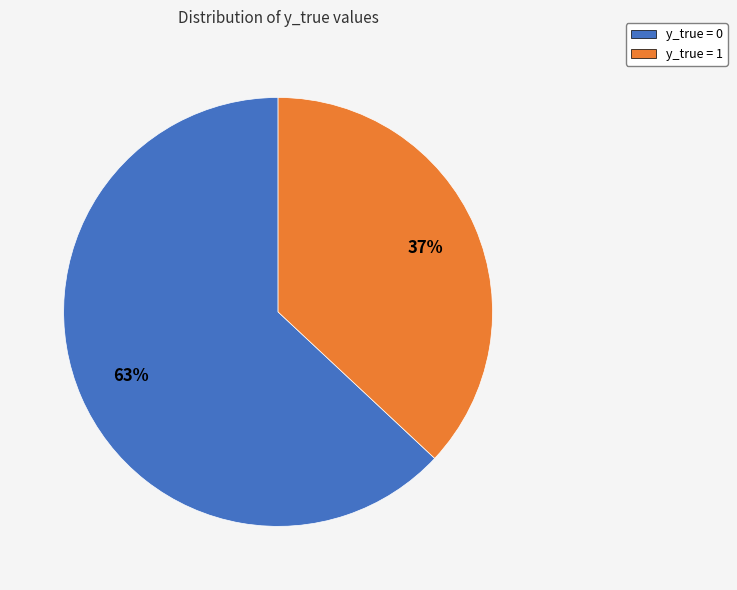

How many slices are in this pie chart?

2